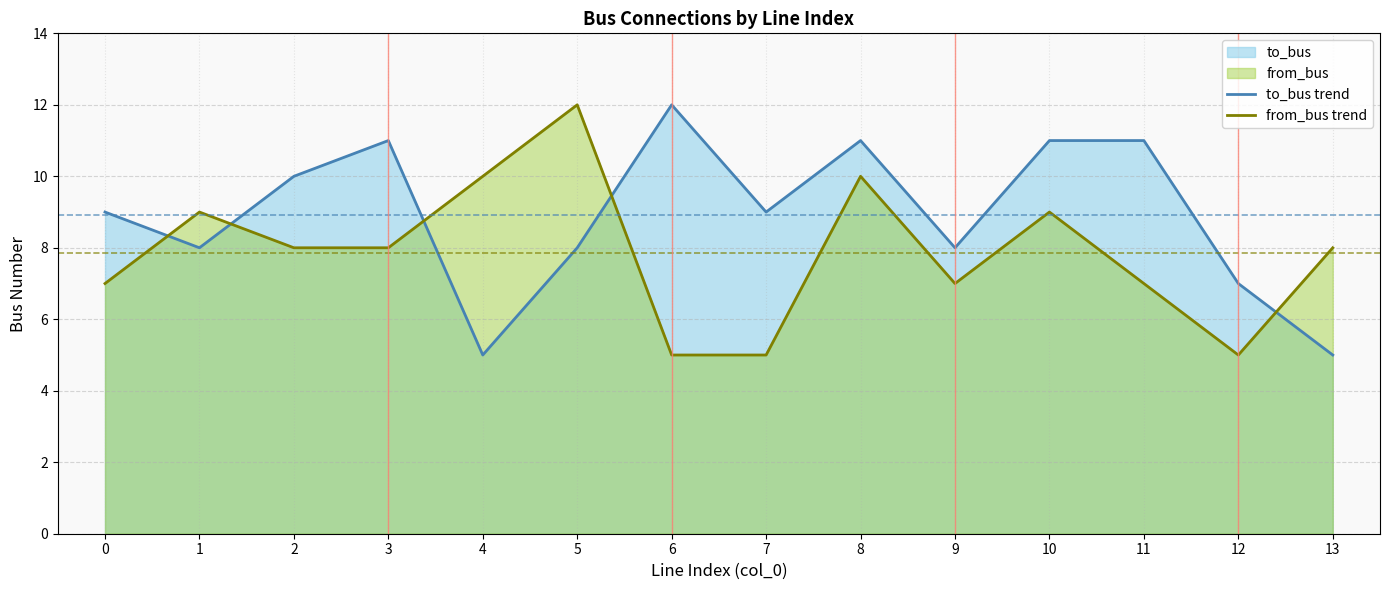

Rank the series at 13 from lowest to highest value.

to_bus trend, from_bus trend